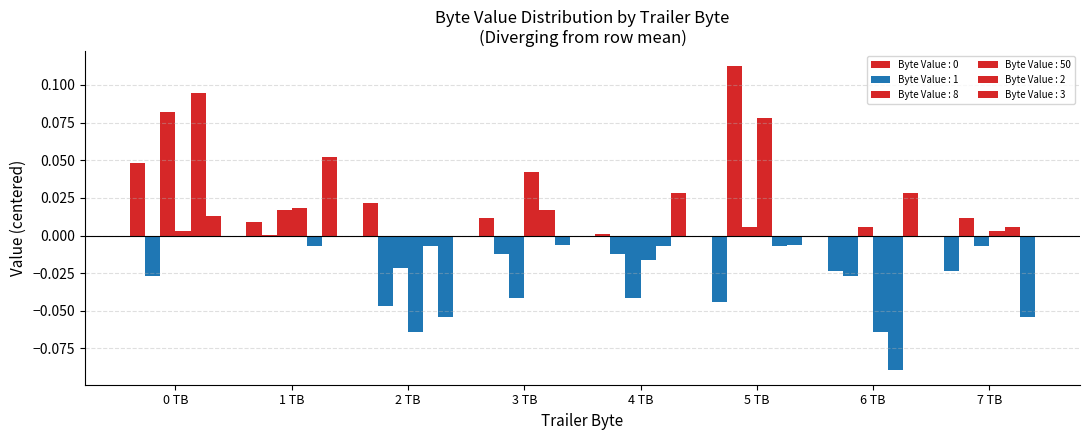

What is the label of the 1st bar from the right?

7 TB